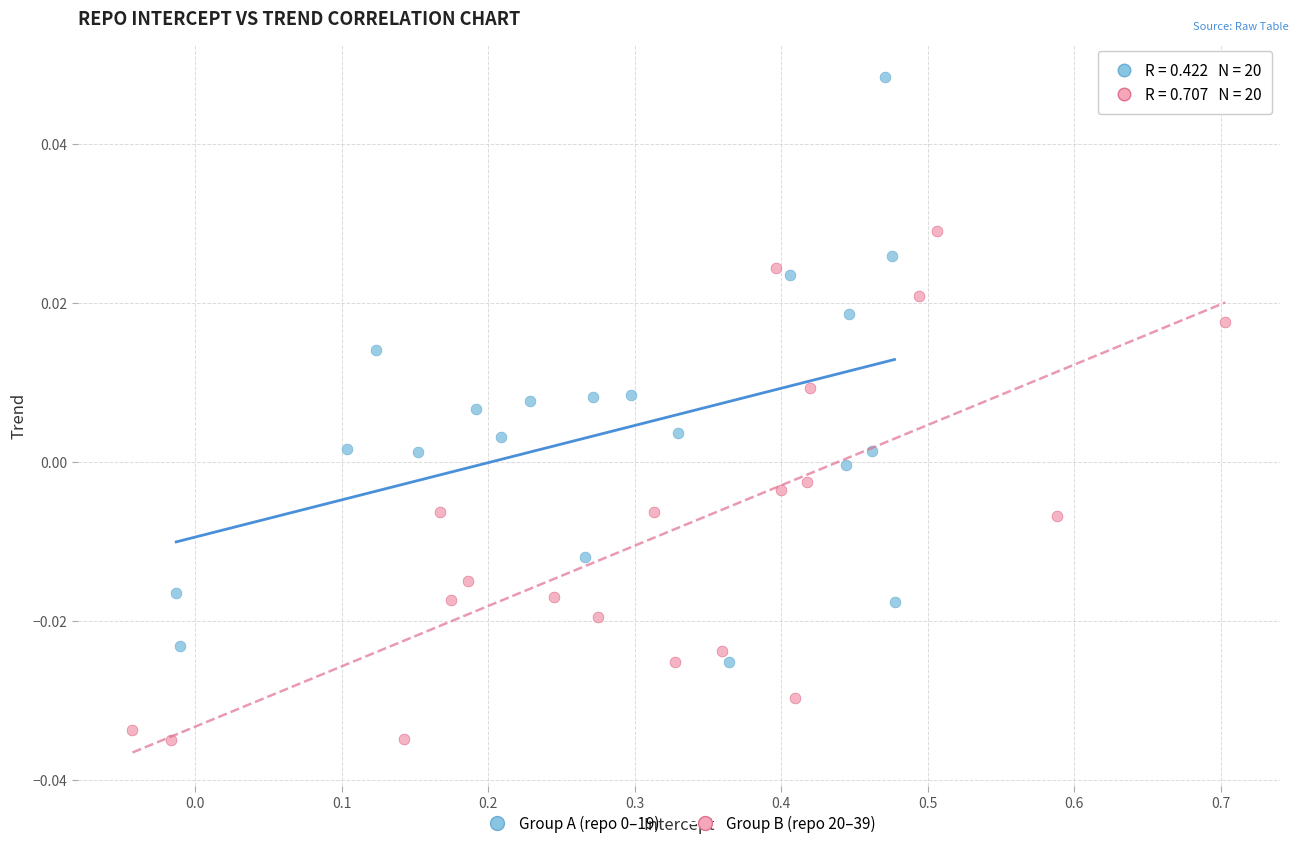

Which series contains the lowest Y value?

Group B (repo 20–39)